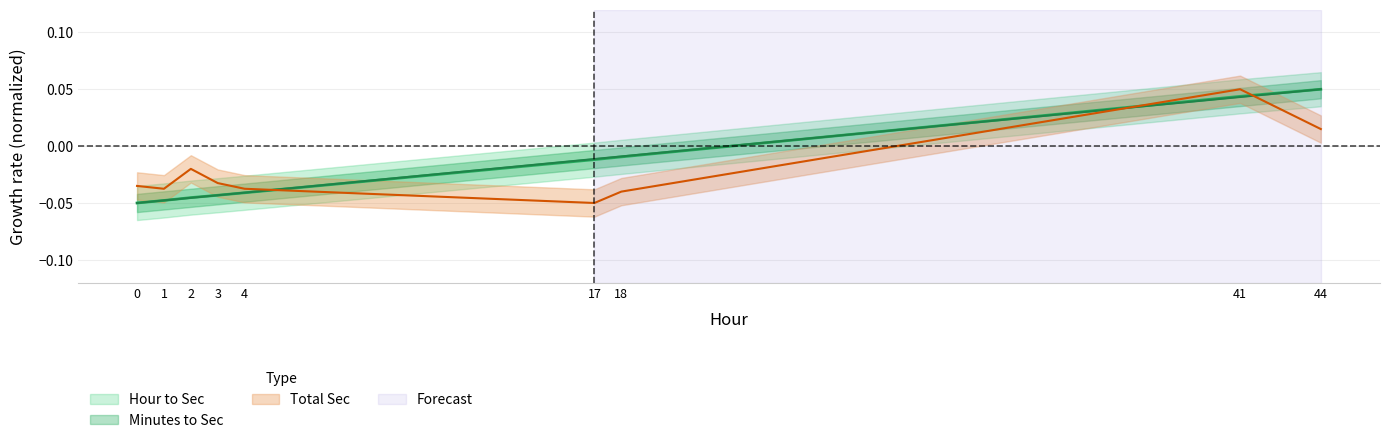

At which label is Minutes to Sec closest to 0?

44